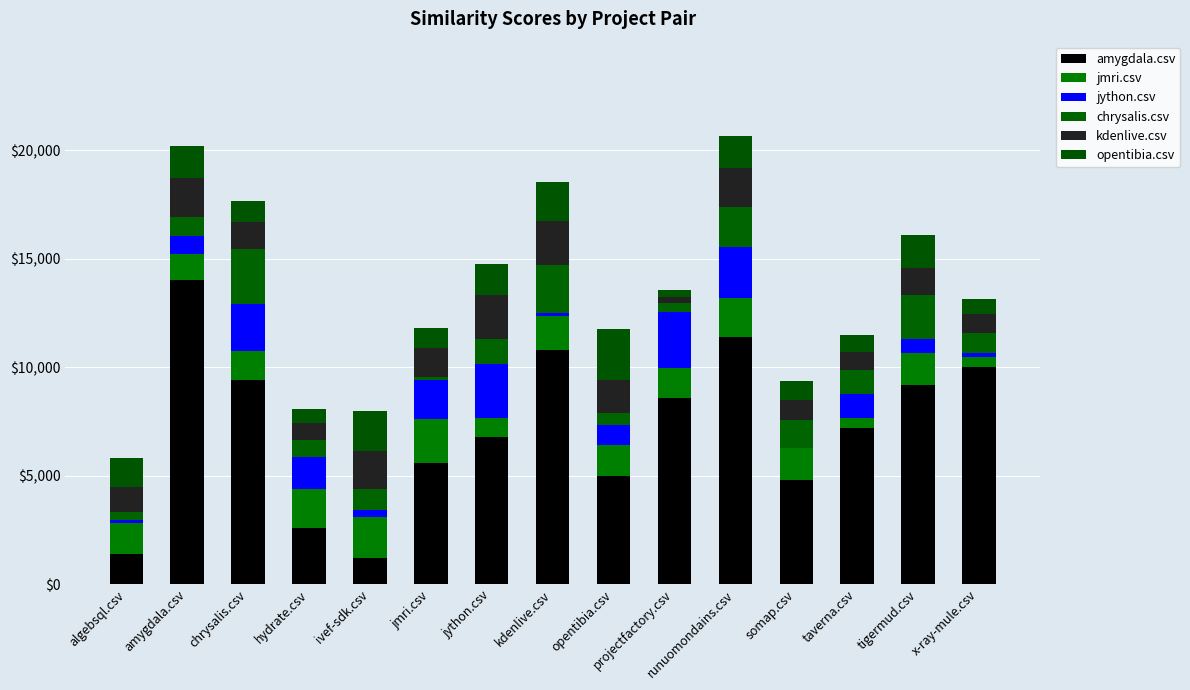

What are all the series names shown in the legend?

amygdala.csv, jmri.csv, jython.csv, chrysalis.csv, kdenlive.csv, opentibia.csv